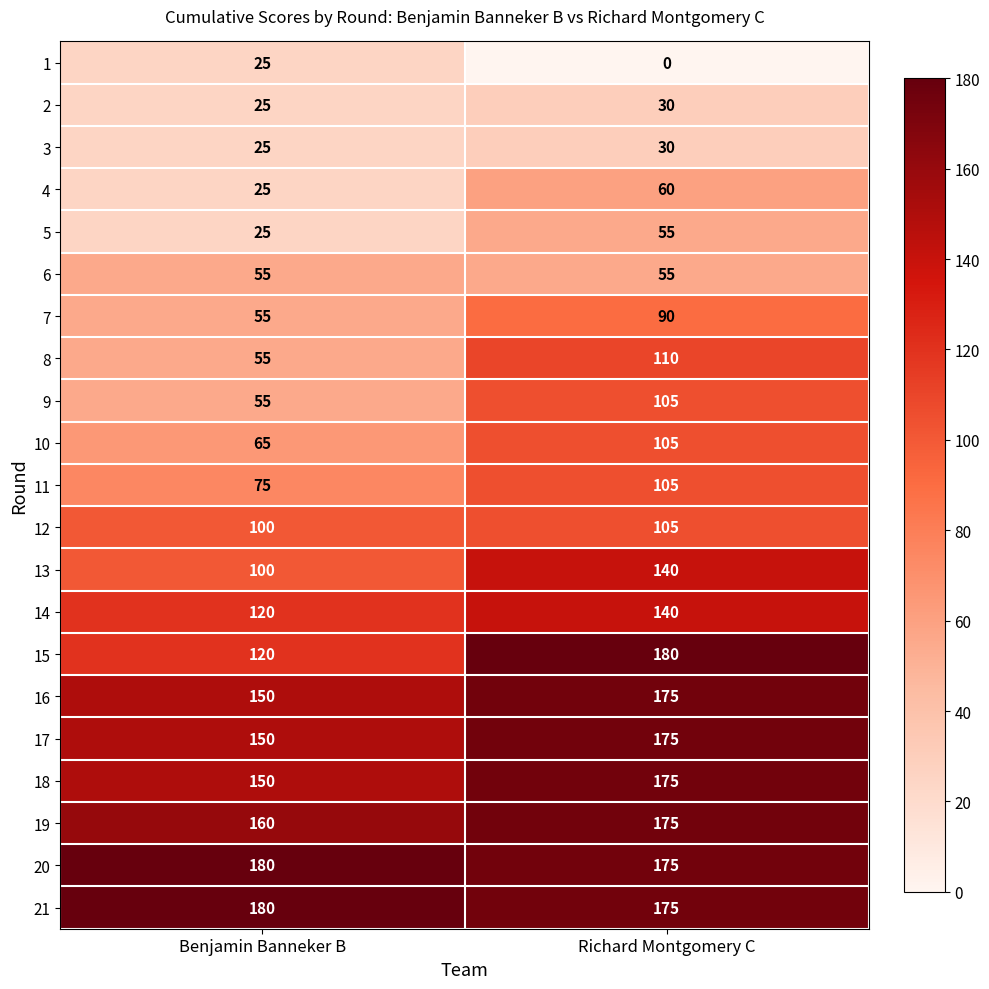

What is the total value across all series at Benjamin Banneker B?

1895